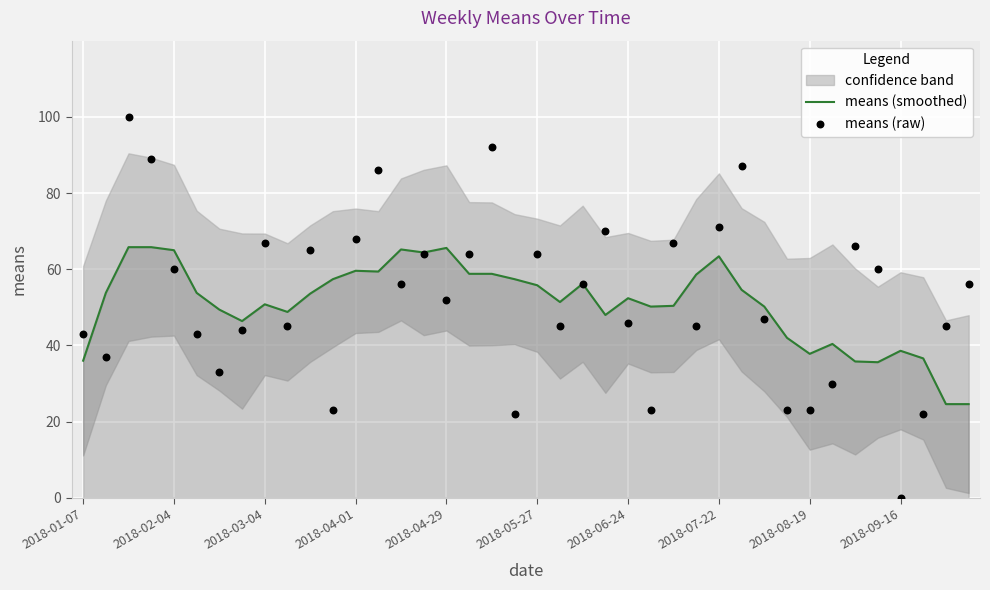

Which series has the largest total across all categories?

means (raw)